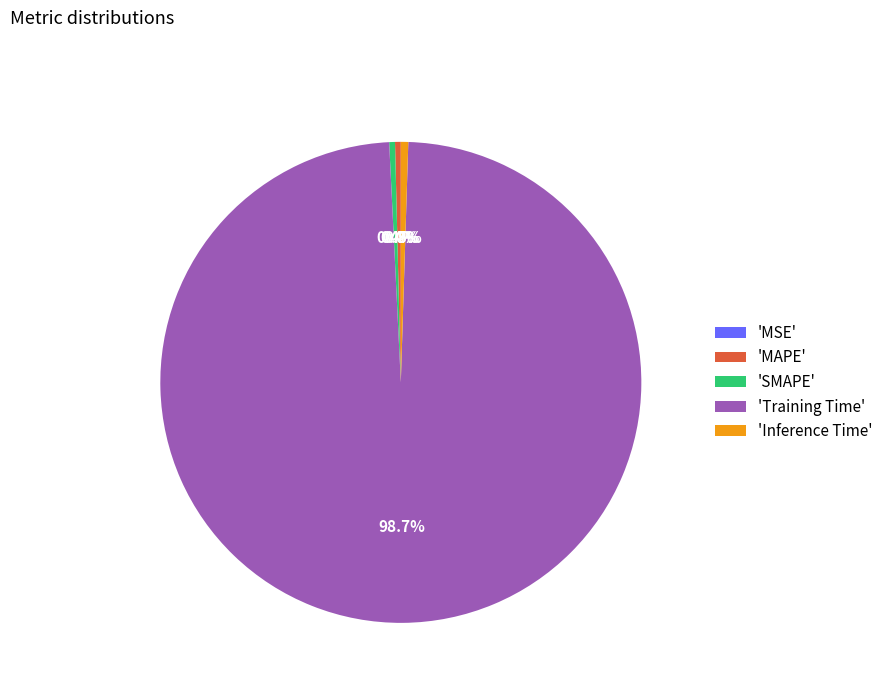

Which category has the biggest portion of the pie?

'Training Time'